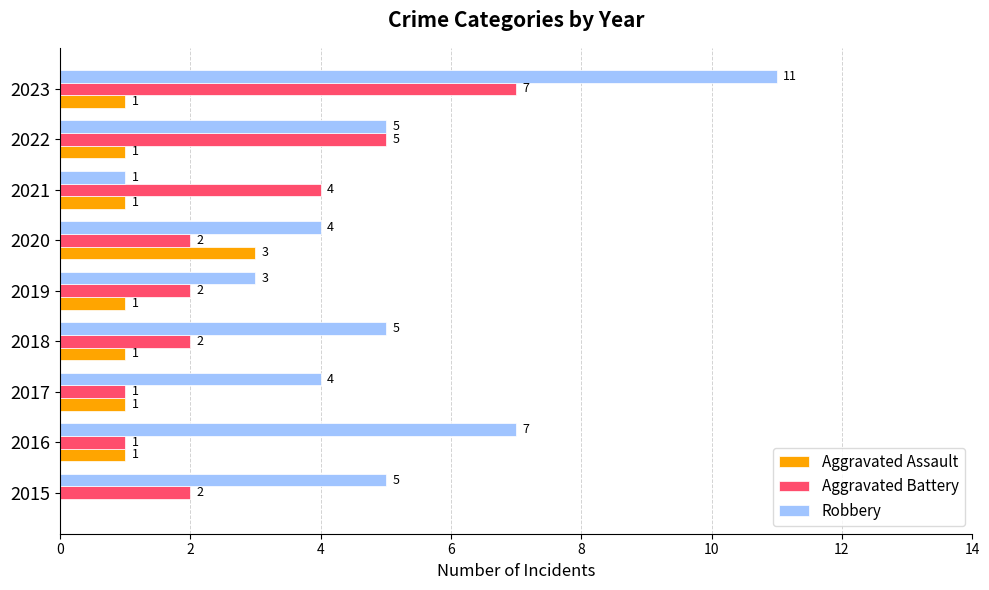

Between 2017 and 2022, which series saw the biggest shift?

Aggravated Battery